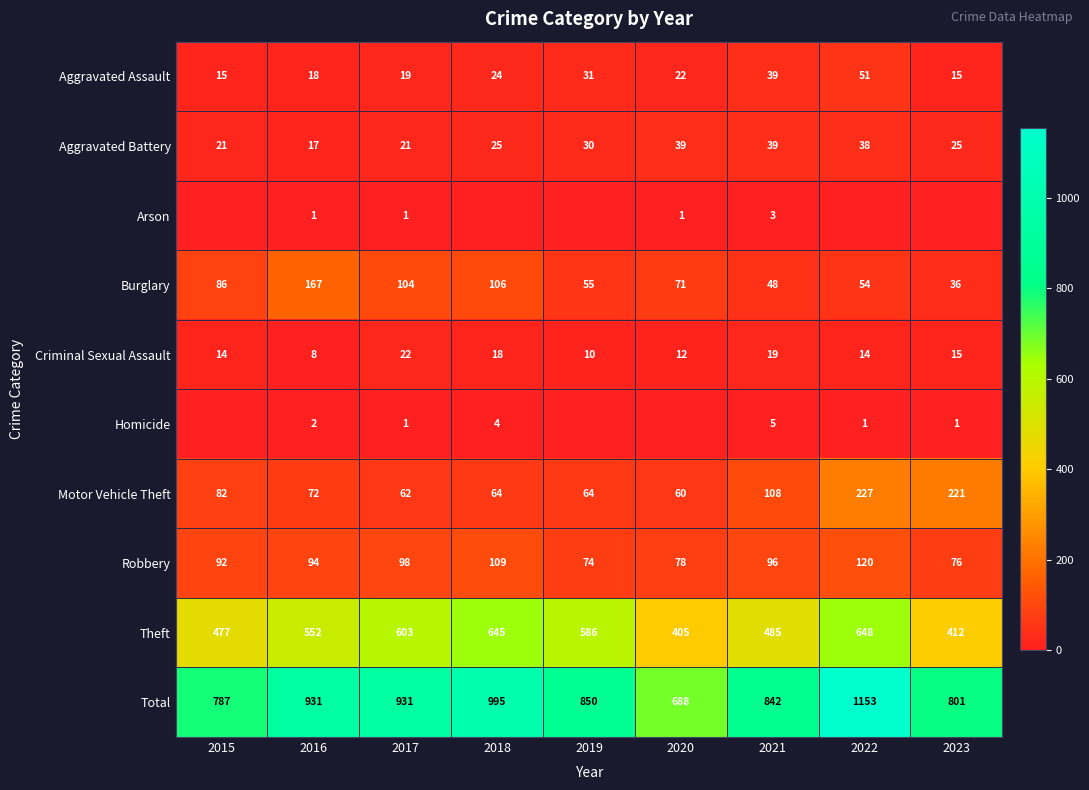

True or false: Criminal Sexual Assault has a value of 38 at 2017.

False